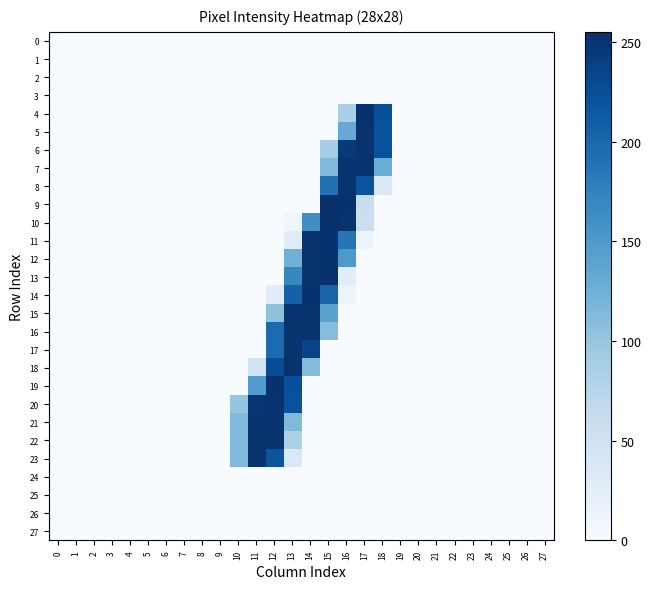

At which category is the sum across all series the highest?

13